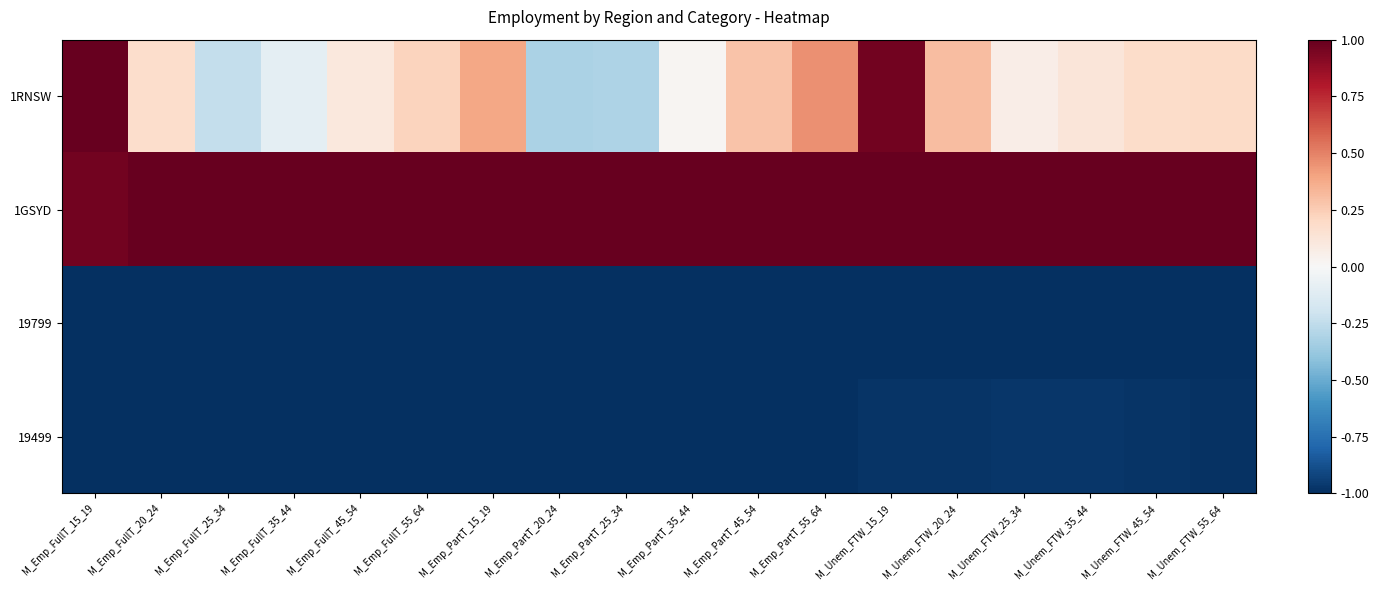

Reading left to right, what are all the values shown in this chart?

1RNSW: M_Emp_FullT_15_19=1.0	M_Emp_FullT_20_24=0.2	M_Emp_FullT_25_34=-0.2	M_Emp_FullT_35_44=-0.1	M_Emp_FullT_45_54=0.1	M_Emp_FullT_55_64=0.2	M_Emp_PartT_15_19=0.4	M_Emp_PartT_20_24=-0.3	M_Emp_PartT_25_34=-0.3	M_Emp_PartT_35_44=0.0	M_Emp_PartT_45_54=0.3	M_Emp_PartT_55_64=0.5	M_Unem_FTW_15_19=1.0	M_Unem_FTW_20_24=0.3	M_Unem_FTW_25_34=0.1	M_Unem_FTW_35_44=0.1	M_Unem_FTW_45_54=0.2	M_Unem_FTW_55_64=0.2
1GSYD: M_Emp_FullT_15_19=1.0	M_Emp_FullT_20_24=1.0	M_Emp_FullT_25_34=1.0	M_Emp_FullT_35_44=1.0	M_Emp_FullT_45_54=1.0	M_Emp_FullT_55_64=1.0	M_Emp_PartT_15_19=1.0	M_Emp_PartT_20_24=1.0	M_Emp_PartT_25_34=1.0	M_Emp_PartT_35_44=1.0	M_Emp_PartT_45_54=1.0	M_Emp_PartT_55_64=1.0	M_Unem_FTW_15_19=1.0	M_Unem_FTW_20_24=1.0	M_Unem_FTW_25_34=1.0	M_Unem_FTW_35_44=1.0	M_Unem_FTW_45_54=1.0	M_Unem_FTW_55_64=1.0
19799: M_Emp_FullT_15_19=-1.0	M_Emp_FullT_20_24=-1.0	M_Emp_FullT_25_34=-1.0	M_Emp_FullT_35_44=-1.0	M_Emp_FullT_45_54=-1.0	M_Emp_FullT_55_64=-1.0	M_Emp_PartT_15_19=-1.0	M_Emp_PartT_20_24=-1.0	M_Emp_PartT_25_34=-1.0	M_Emp_PartT_35_44=-1.0	M_Emp_PartT_45_54=-1.0	M_Emp_PartT_55_64=-1.0	M_Unem_FTW_15_19=-1.0	M_Unem_FTW_20_24=-1.0	M_Unem_FTW_25_34=-1.0	M_Unem_FTW_35_44=-1.0	M_Unem_FTW_45_54=-1.0	M_Unem_FTW_55_64=-1.0
19499: M_Emp_FullT_15_19=-1.0	M_Emp_FullT_20_24=-1.0	M_Emp_FullT_25_34=-1.0	M_Emp_FullT_35_44=-1.0	M_Emp_FullT_45_54=-1.0	M_Emp_FullT_55_64=-1.0	M_Emp_PartT_15_19=-1.0	M_Emp_PartT_20_24=-1.0	M_Emp_PartT_25_34=-1.0	M_Emp_PartT_35_44=-1.0	M_Emp_PartT_45_54=-1.0	M_Emp_PartT_55_64=-1.0	M_Unem_FTW_15_19=-1.0	M_Unem_FTW_20_24=-1.0	M_Unem_FTW_25_34=-1.0	M_Unem_FTW_35_44=-1.0	M_Unem_FTW_45_54=-1.0	M_Unem_FTW_55_64=-1.0